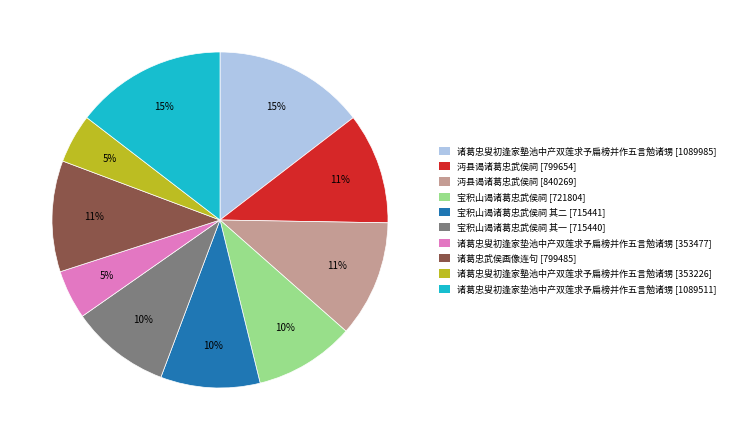

How many segments does this pie chart have?

10